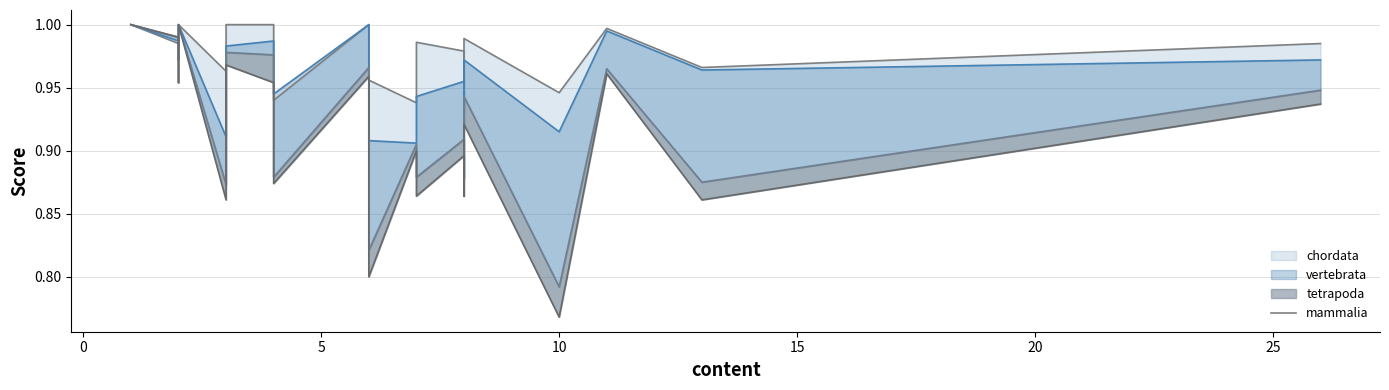

What is the difference between the maximum and minimum values in the vertebrata line series?

0.2